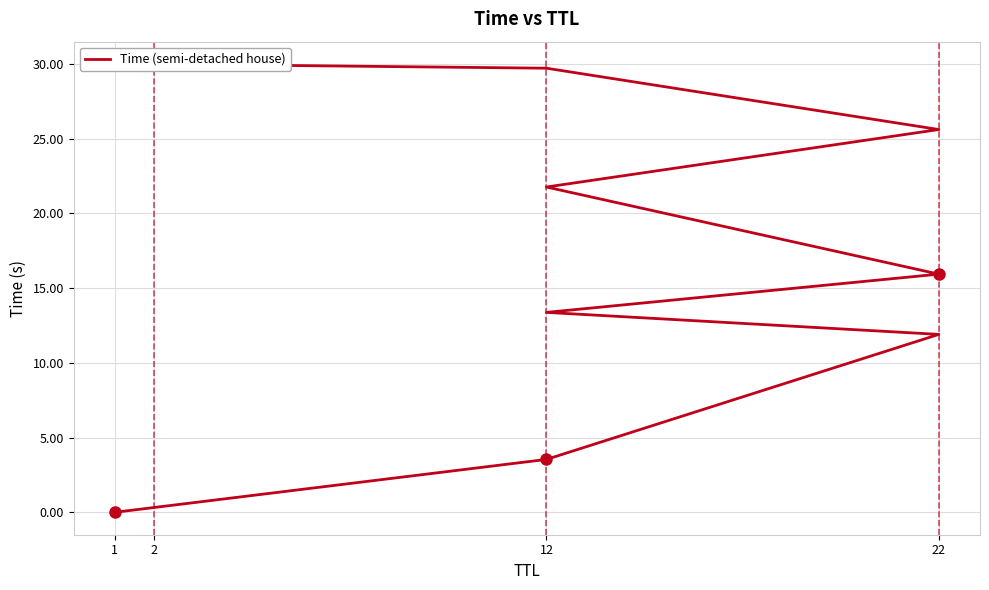

What is the change in value from 1 to 12?

+13.4